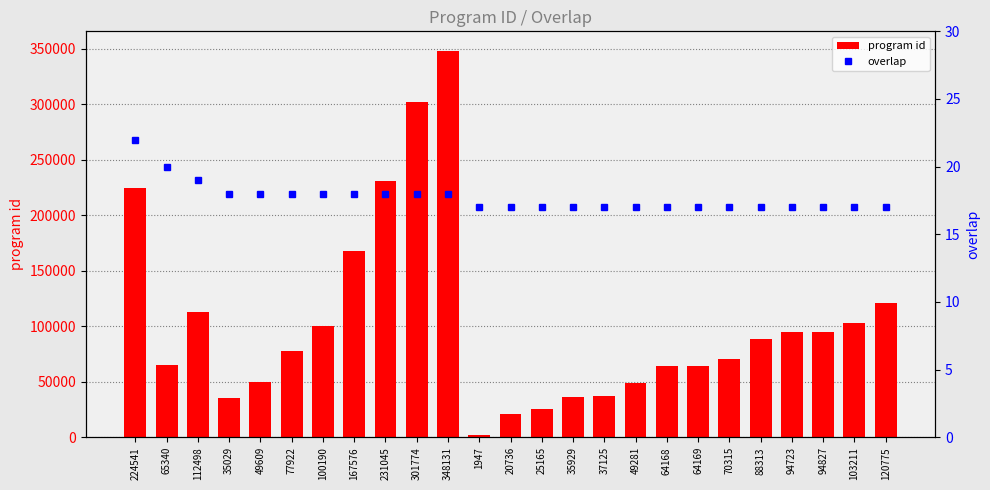

Which series has the largest total across all categories?

program id